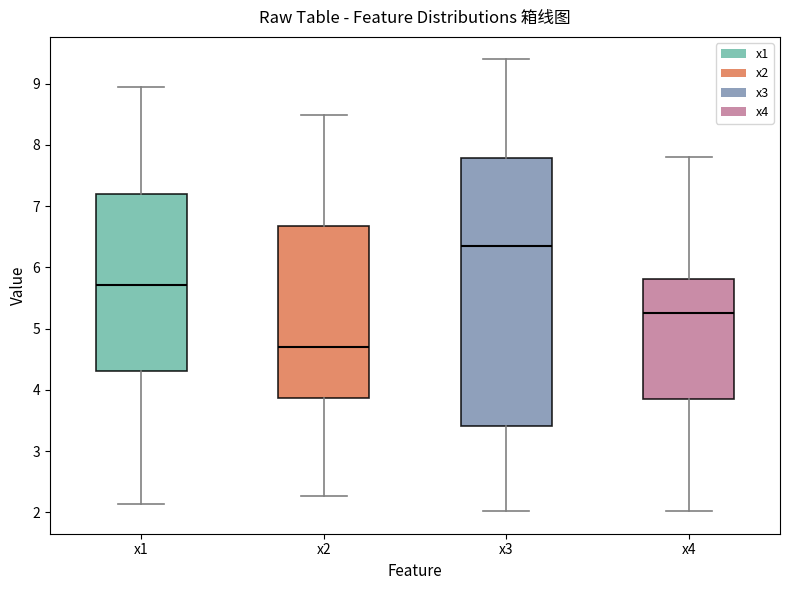

Which box has the highest median line?

x3